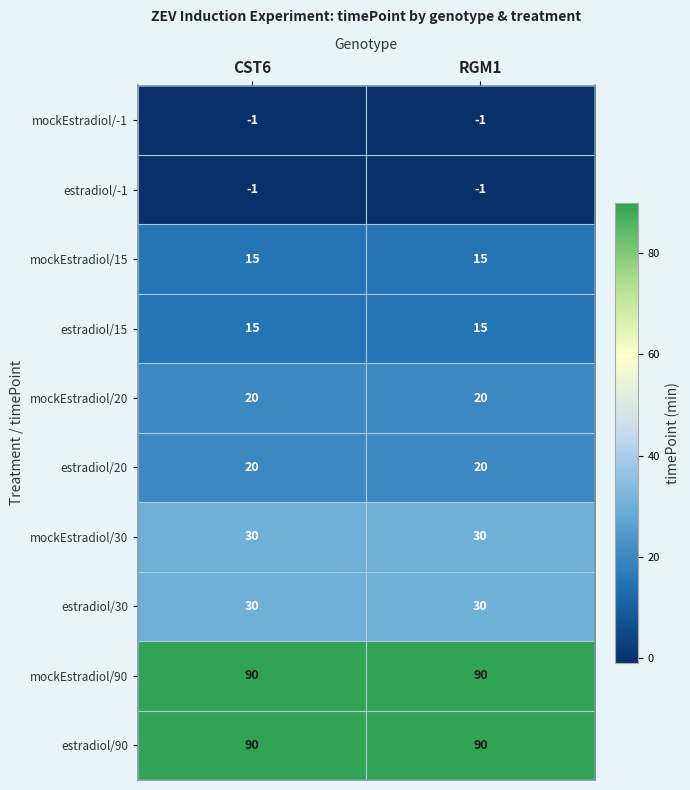

The value of estradiol/90 at RGM1 is 60. True or false?

False